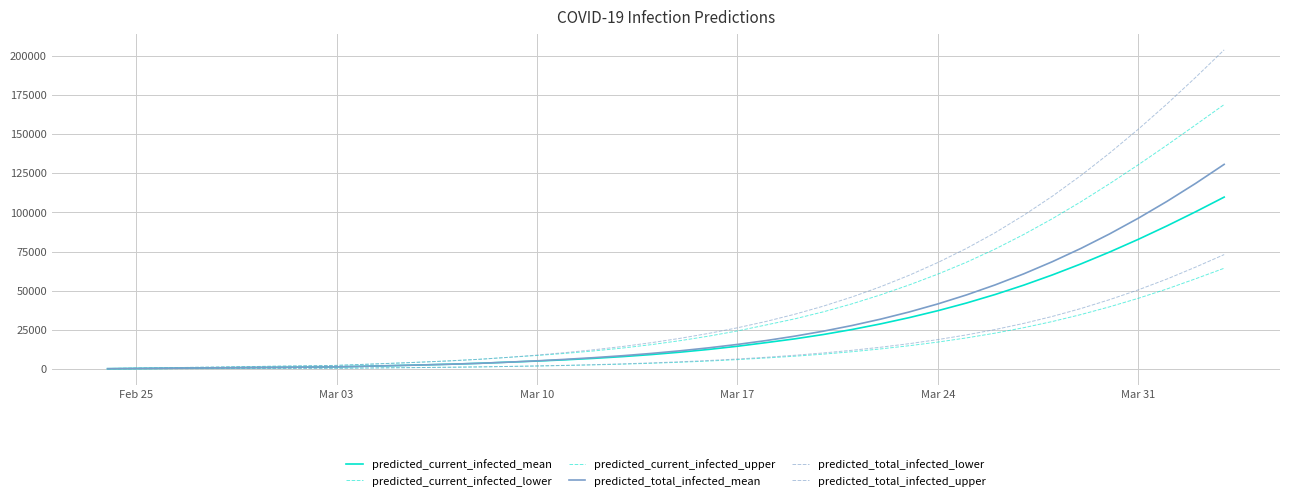

True or false: predicted_total_infected_lower has more than 0 interior local peaks.

False